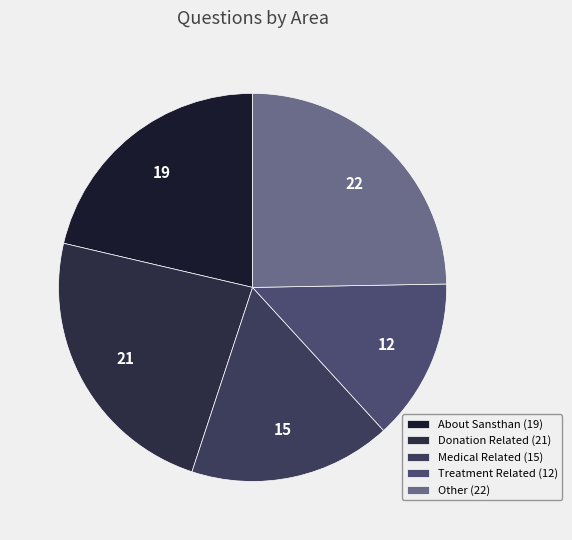

True or false: Treatment Related accounts for 13% of the total.

True